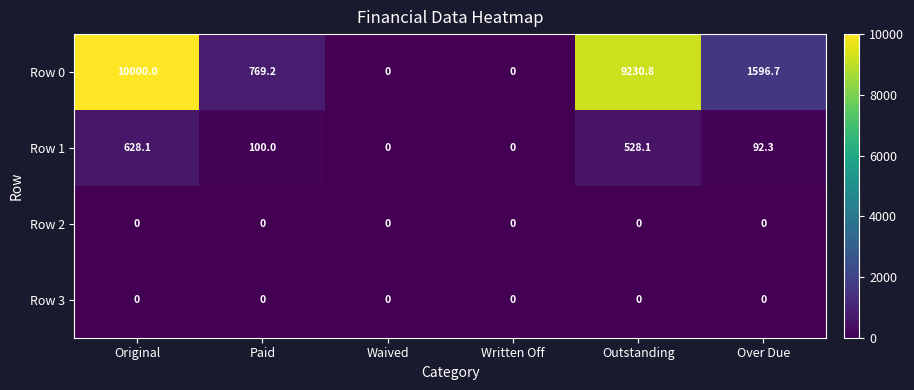

How many data points in Row 0 are less than 1596?

3